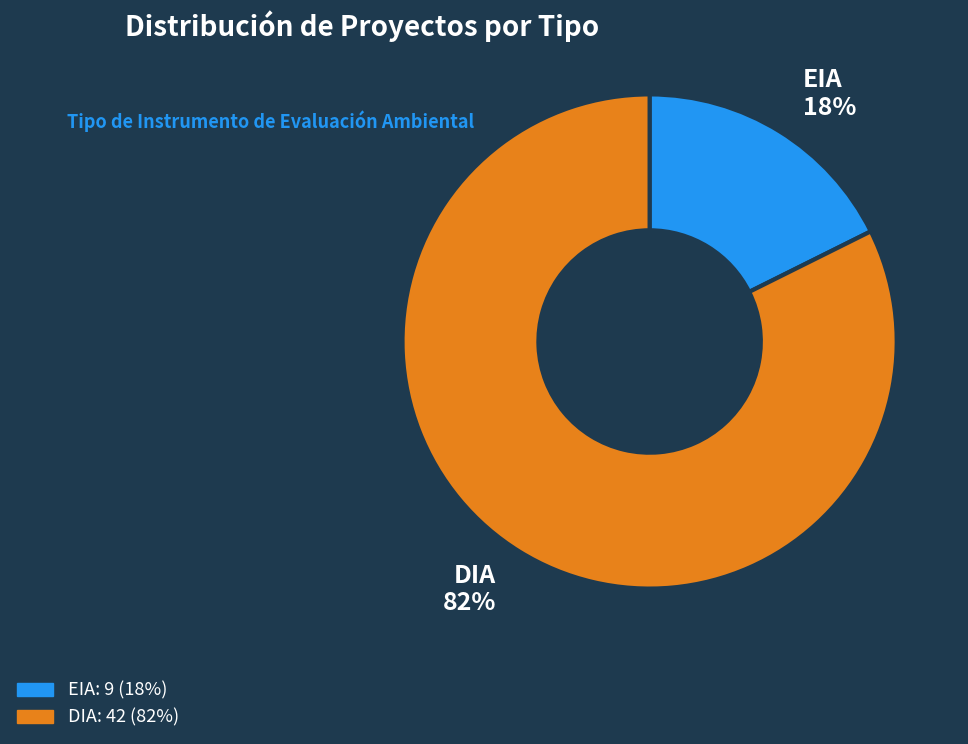

True or false: EIA accounts for 32% of the total.

False